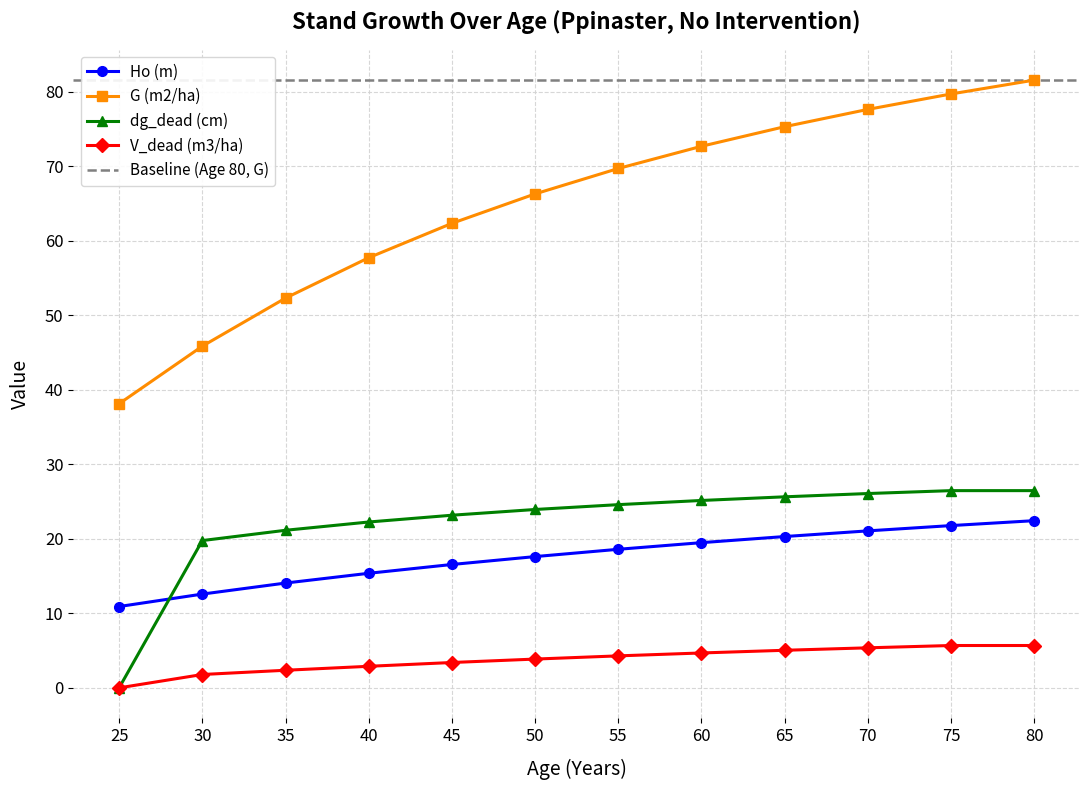

Reading left to right, extract all data points from this chart.

Ho (m): 25=10.9	30=12.6	35=14.1	40=15.4	45=16.6	50=17.6	55=18.6	60=19.5	65=20.3	70=21.1	75=21.8	80=22.4
G (m2/ha): 25=38.1	30=45.8	35=52.3	40=57.7	45=62.3	50=66.3	55=69.7	60=72.7	65=75.3	70=77.6	75=79.7	80=81.5
dg_dead (cm): 25=0.0	30=19.8	35=21.1	40=22.2	45=23.2	50=23.9	55=24.6	60=25.1	65=25.6	70=26.1	75=26.5	80=26.5
V_dead (m3/ha): 25=0.0	30=1.8	35=2.4	40=2.9	45=3.4	50=3.9	55=4.3	60=4.7	65=5.0	70=5.4	75=5.7	80=5.7